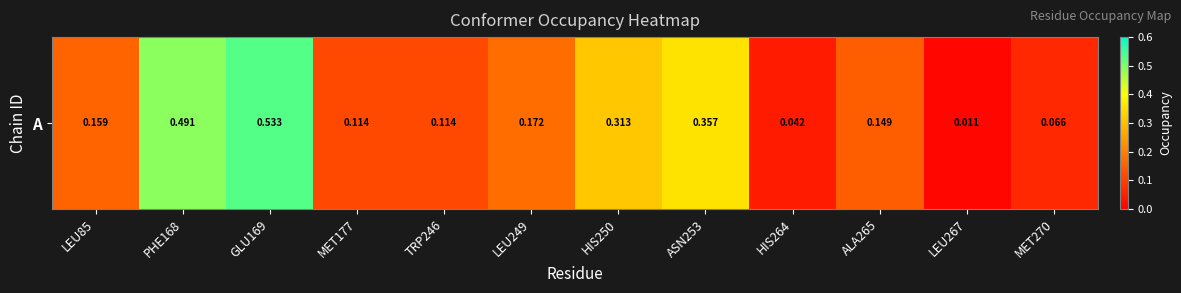

What is the change in value from LEU249 to MET270?

-0.1